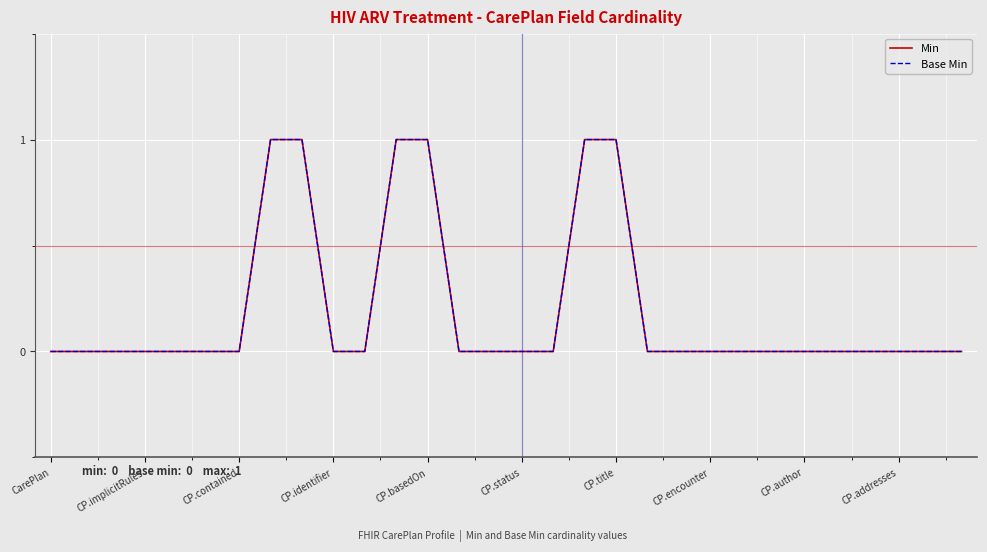

True or false: Base Min has more than 0 points higher than both neighbors.

False